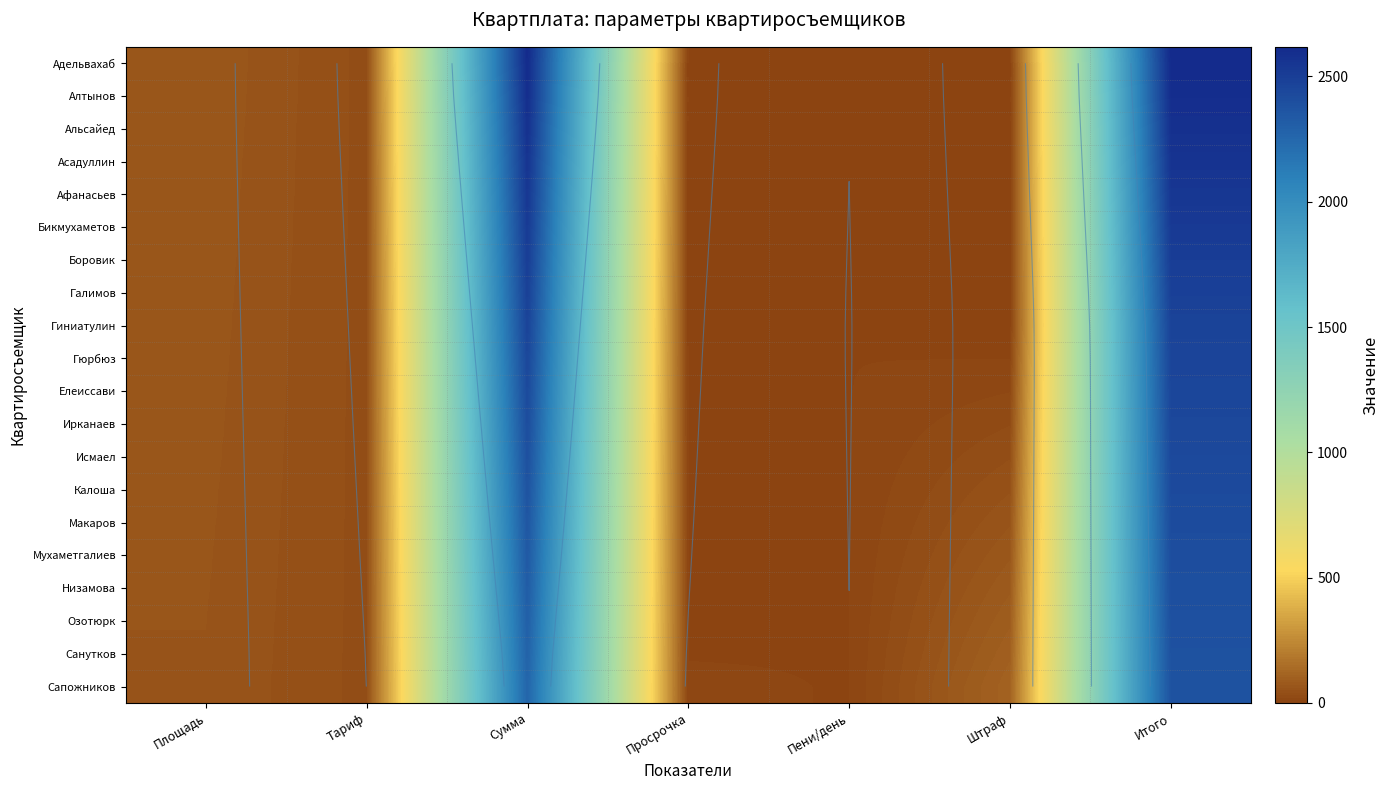

The value of Гюрбюз at Площадь is 90.0. True or false?

False